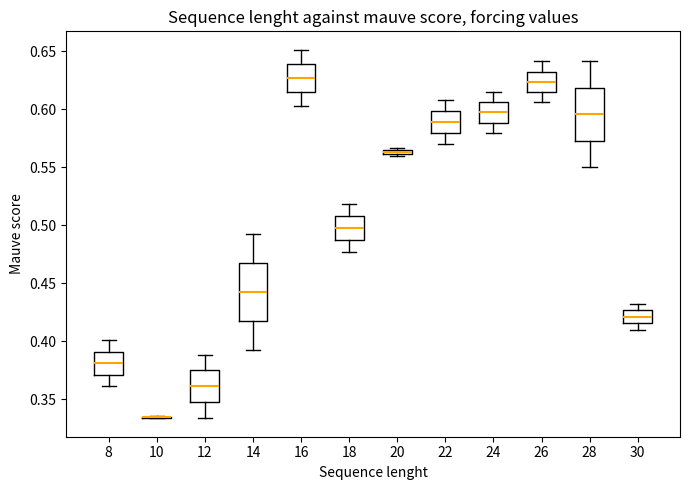

Where does the upper whisker of the box at x = 28 end on the y-axis? The values are not printed on the chart, so give them approximately, as read against the axis.

0.640